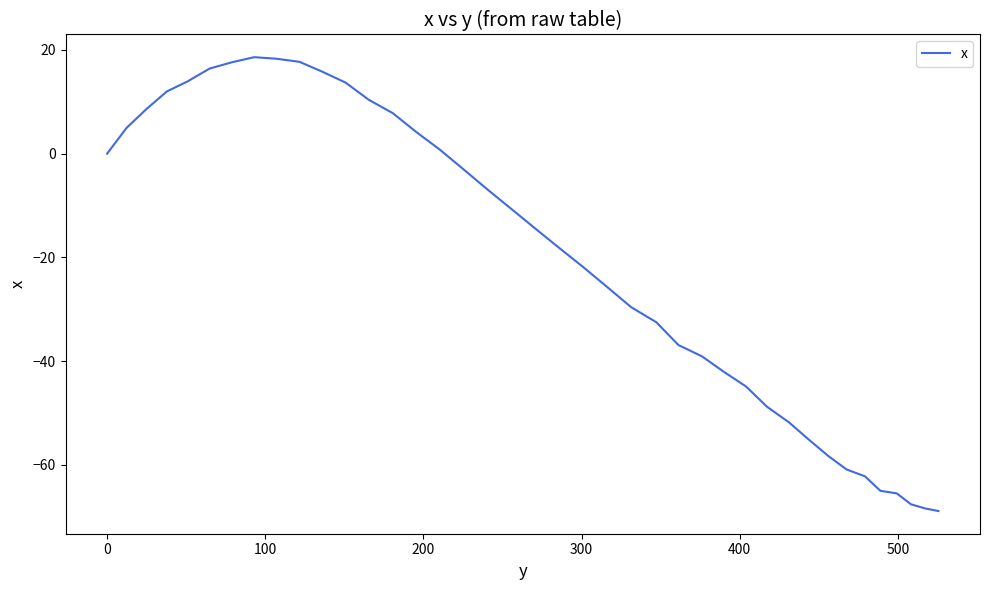

What is the smallest value displayed?

-68.9